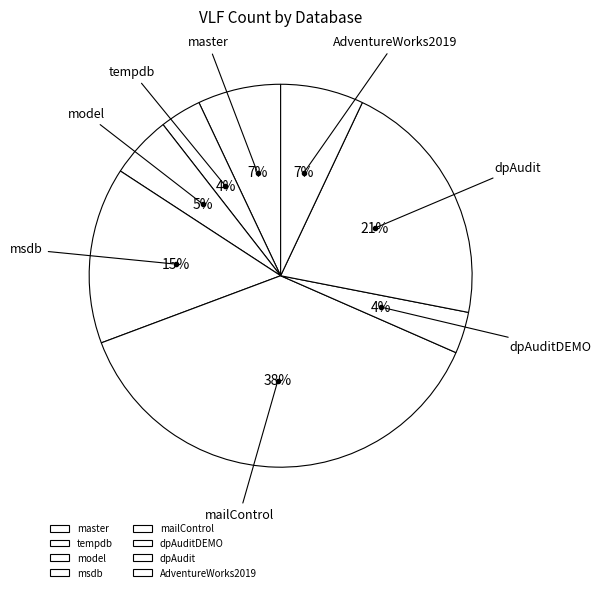

To the nearest percent, what portion does model represent?

5%